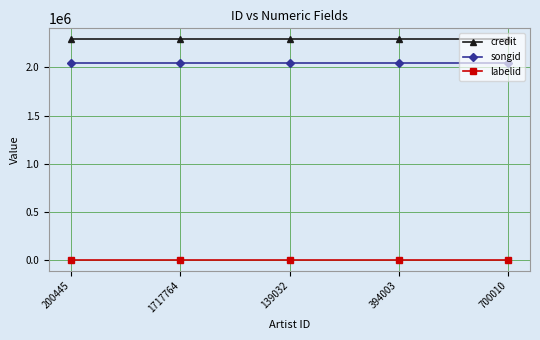

How many lines are shown in the chart?

3